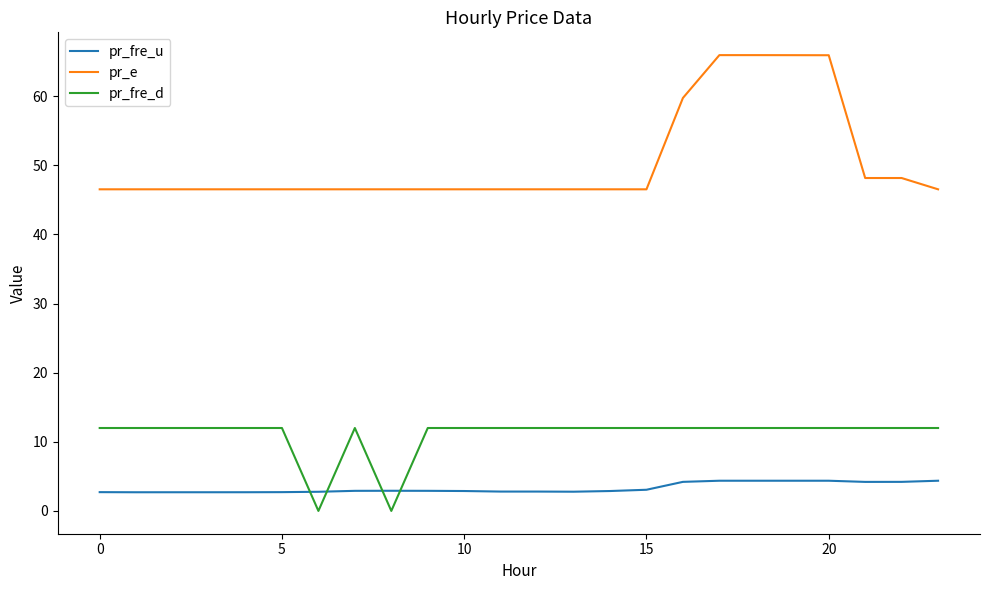

Which series has the largest range (max minus min)?

pr_e